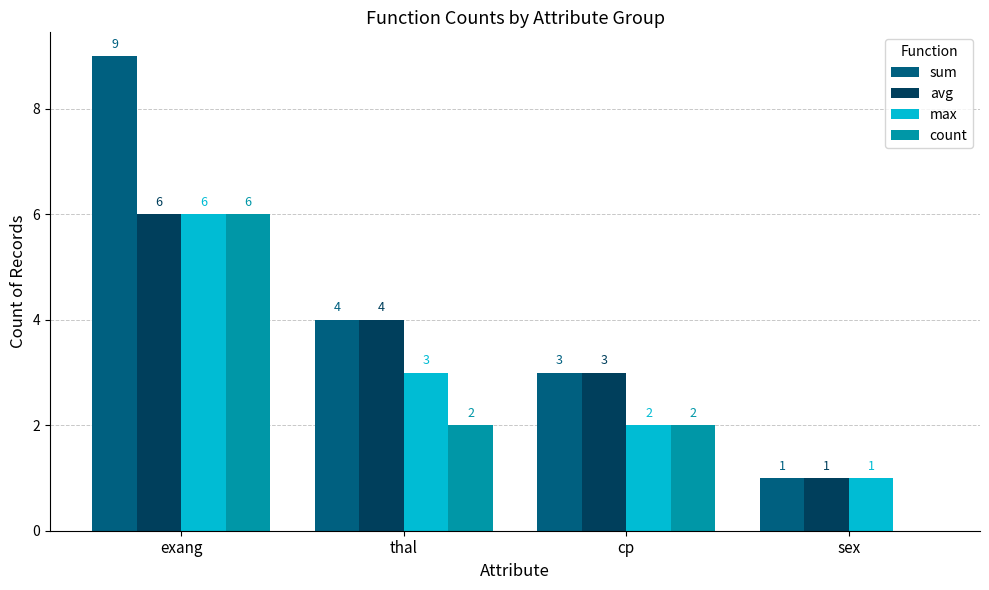

At which label does max first exceed 3?

exang